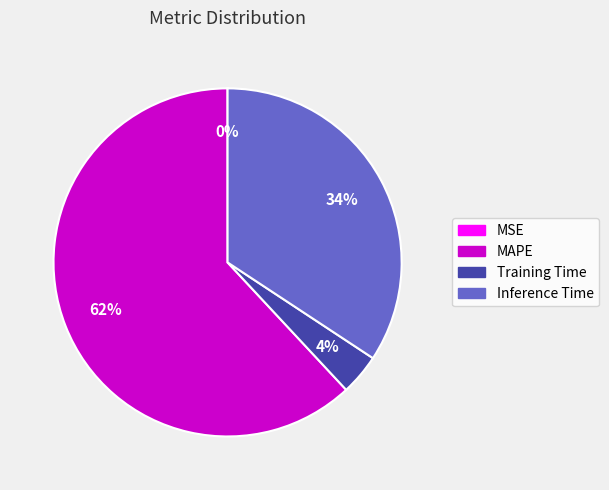

To the nearest percent, what is the average slice percentage?

25%